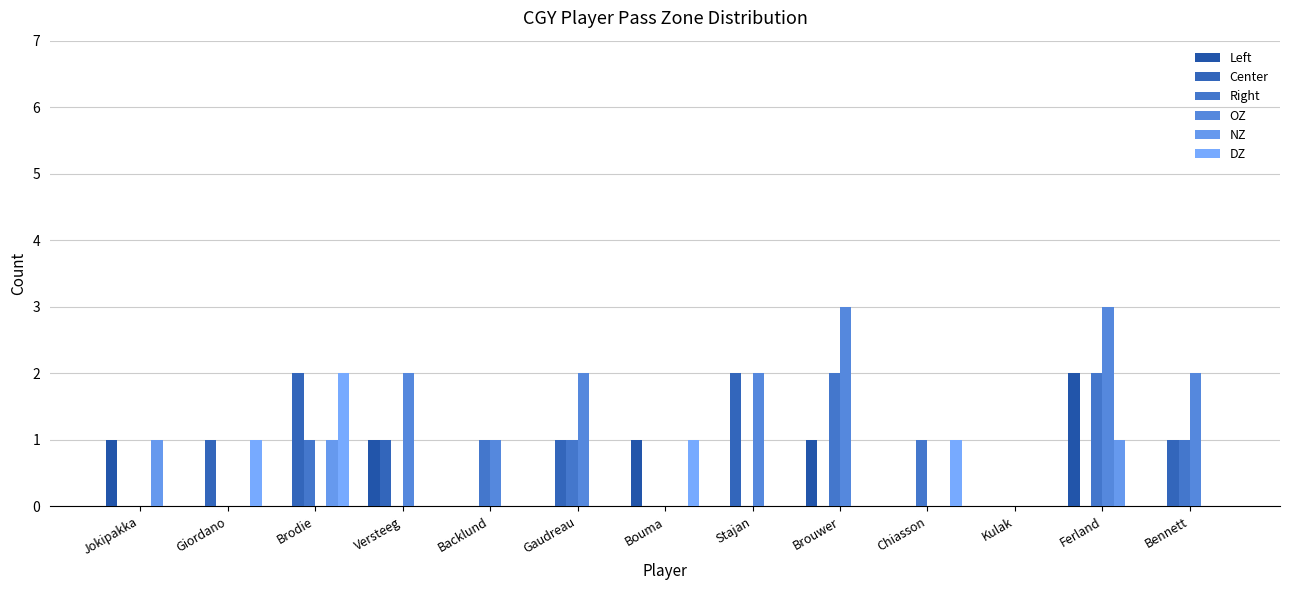

Reading left to right, transcribe all the data shown in this chart.

Left: Jokipakka=1	Giordano=0	Brodie=0	Versteeg=1	Backlund=0	Gaudreau=0	Bouma=1	Stajan=0	Brouwer=1	Chiasson=0	Kulak=0	Ferland=2	Bennett=0
Center: Jokipakka=0	Giordano=1	Brodie=2	Versteeg=1	Backlund=0	Gaudreau=1	Bouma=0	Stajan=2	Brouwer=0	Chiasson=0	Kulak=0	Ferland=0	Bennett=1
Right: Jokipakka=0	Giordano=0	Brodie=1	Versteeg=0	Backlund=1	Gaudreau=1	Bouma=0	Stajan=0	Brouwer=2	Chiasson=1	Kulak=0	Ferland=2	Bennett=1
OZ: Jokipakka=0	Giordano=0	Brodie=0	Versteeg=2	Backlund=1	Gaudreau=2	Bouma=0	Stajan=2	Brouwer=3	Chiasson=0	Kulak=0	Ferland=3	Bennett=2
NZ: Jokipakka=1	Giordano=0	Brodie=1	Versteeg=0	Backlund=0	Gaudreau=0	Bouma=0	Stajan=0	Brouwer=0	Chiasson=0	Kulak=0	Ferland=1	Bennett=0
DZ: Jokipakka=0	Giordano=1	Brodie=2	Versteeg=0	Backlund=0	Gaudreau=0	Bouma=1	Stajan=0	Brouwer=0	Chiasson=1	Kulak=0	Ferland=0	Bennett=0